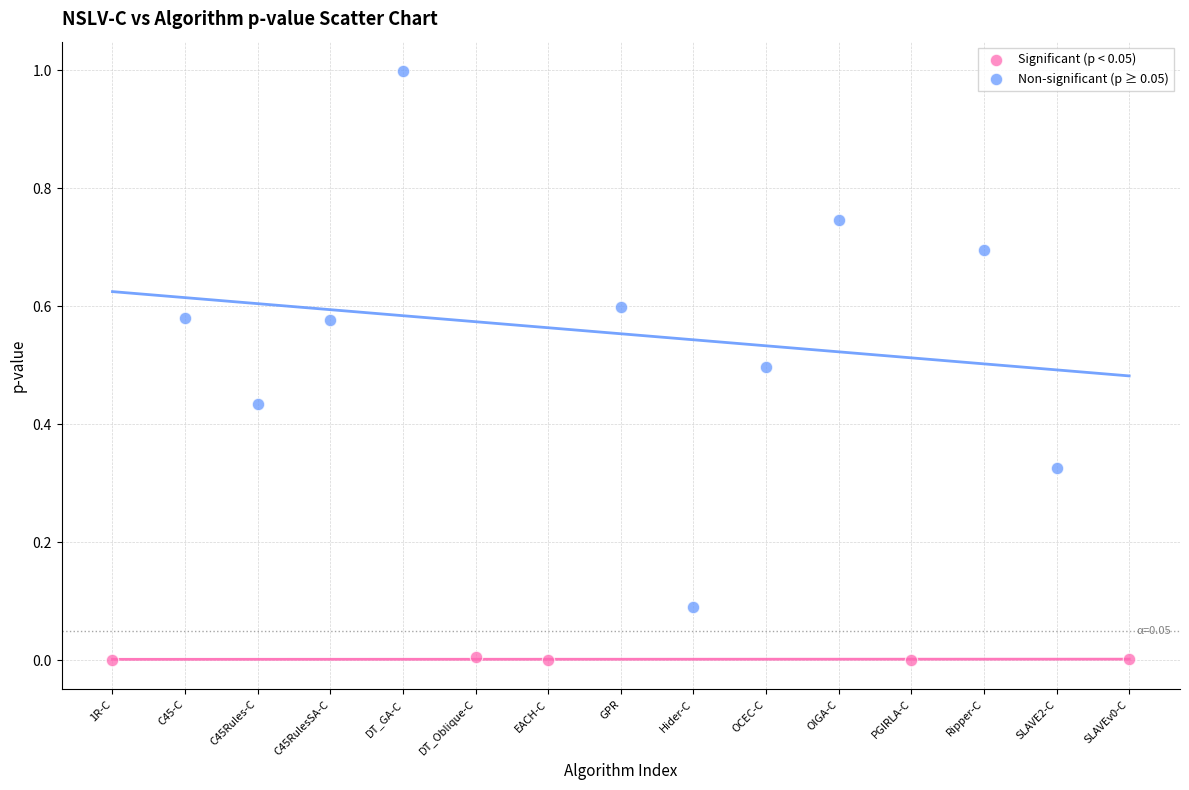

Which series reaches the minimum Y coordinate?

Significant (p < 0.05)